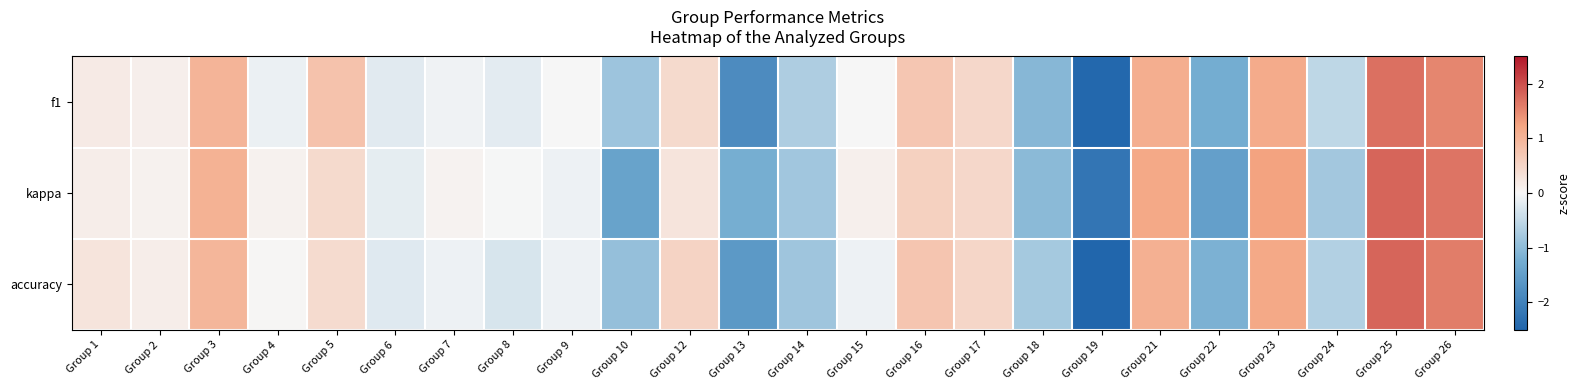

Reading left to right, transcribe all the data shown in this chart.

f1: Group 1=0.2	Group 2=0.1	Group 3=1.0	Group 4=-0.1	Group 5=0.8	Group 6=-0.2	Group 7=-0.1	Group 8=-0.2	Group 9=0.0	Group 10=-0.9	Group 12=0.4	Group 13=-1.8	Group 14=-0.7	Group 15=0.0	Group 16=0.7	Group 17=0.5	Group 18=-1.1	Group 19=-2.5	Group 21=1.1	Group 22=-1.2	Group 23=1.1	Group 24=-0.5	Group 25=1.7	Group 26=1.5
kappa: Group 1=0.1	Group 2=0.1	Group 3=1.0	Group 4=0.1	Group 5=0.4	Group 6=-0.2	Group 7=0.1	Group 8=-0.0	Group 9=-0.1	Group 10=-1.4	Group 12=0.3	Group 13=-1.2	Group 14=-0.8	Group 15=0.1	Group 16=0.6	Group 17=0.5	Group 18=-1.0	Group 19=-2.2	Group 21=1.2	Group 22=-1.5	Group 23=1.3	Group 24=-0.8	Group 25=1.8	Group 26=1.7
accuracy: Group 1=0.3	Group 2=0.1	Group 3=1.0	Group 4=0.0	Group 5=0.4	Group 6=-0.2	Group 7=-0.1	Group 8=-0.3	Group 9=-0.1	Group 10=-0.9	Group 12=0.5	Group 13=-1.6	Group 14=-0.8	Group 15=-0.1	Group 16=0.8	Group 17=0.5	Group 18=-0.8	Group 19=-2.6	Group 21=1.1	Group 22=-1.2	Group 23=1.2	Group 24=-0.7	Group 25=1.8	Group 26=1.6